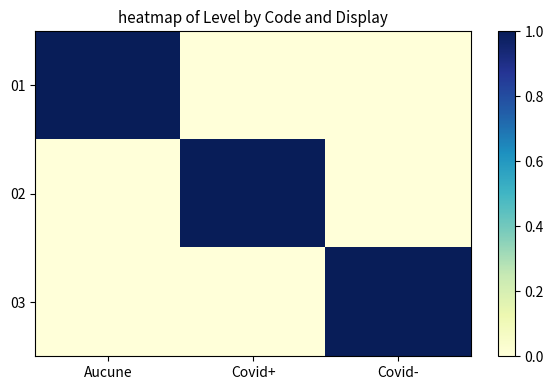

At how many categories does at least one series exceed 0?

3